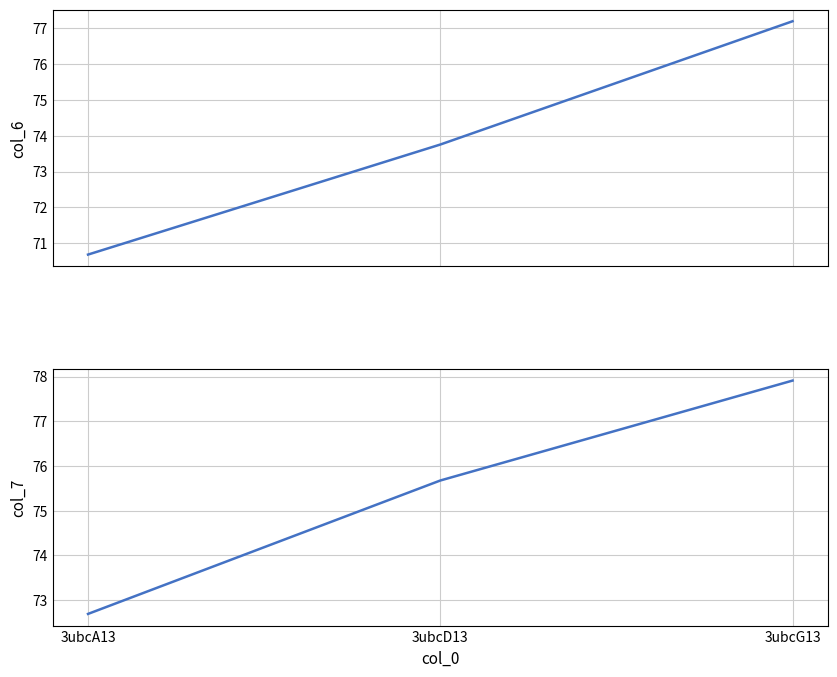

What position from the right is 3ubcA13?

3